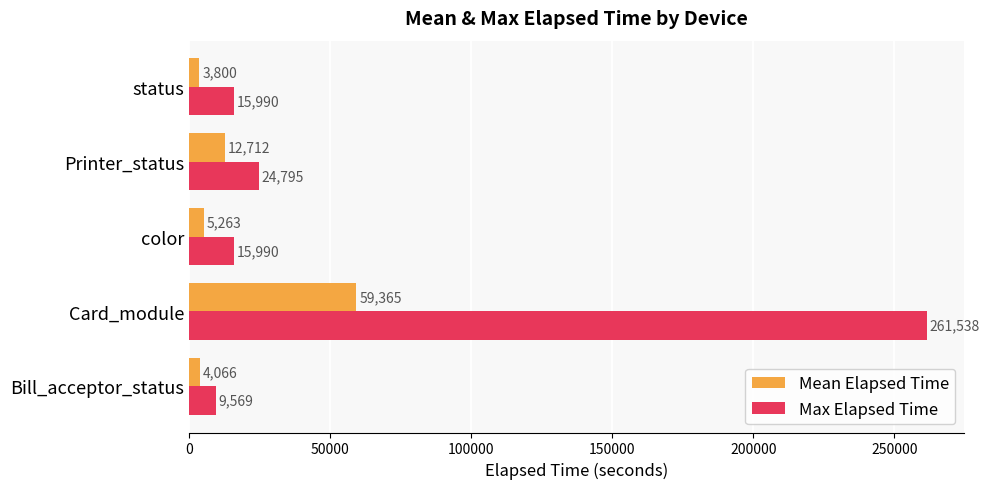

What is the maximum value for Mean Elapsed Time?

59365